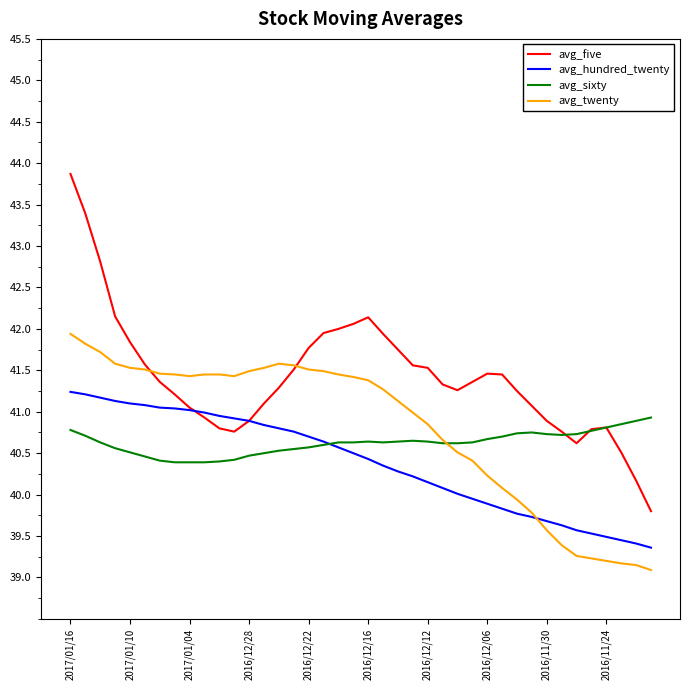

What is the minimum value shown in the chart?

39.1